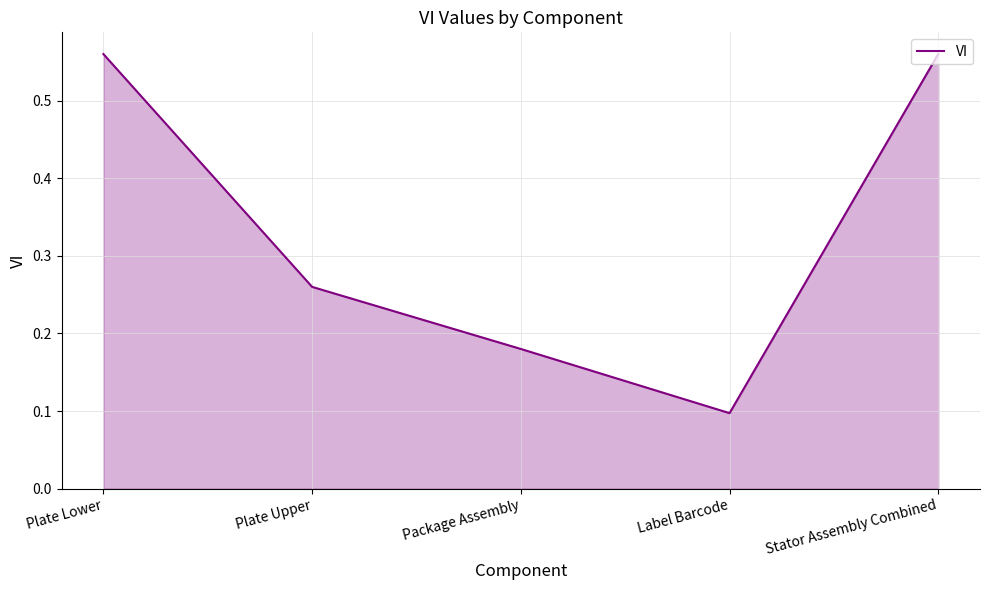

At which label is the value closest to 0?

Label Barcode